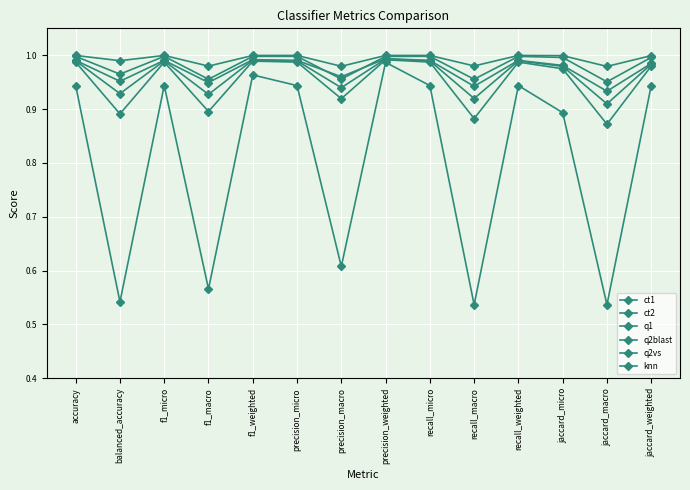

What is the average value of the q2vs series?

1.0